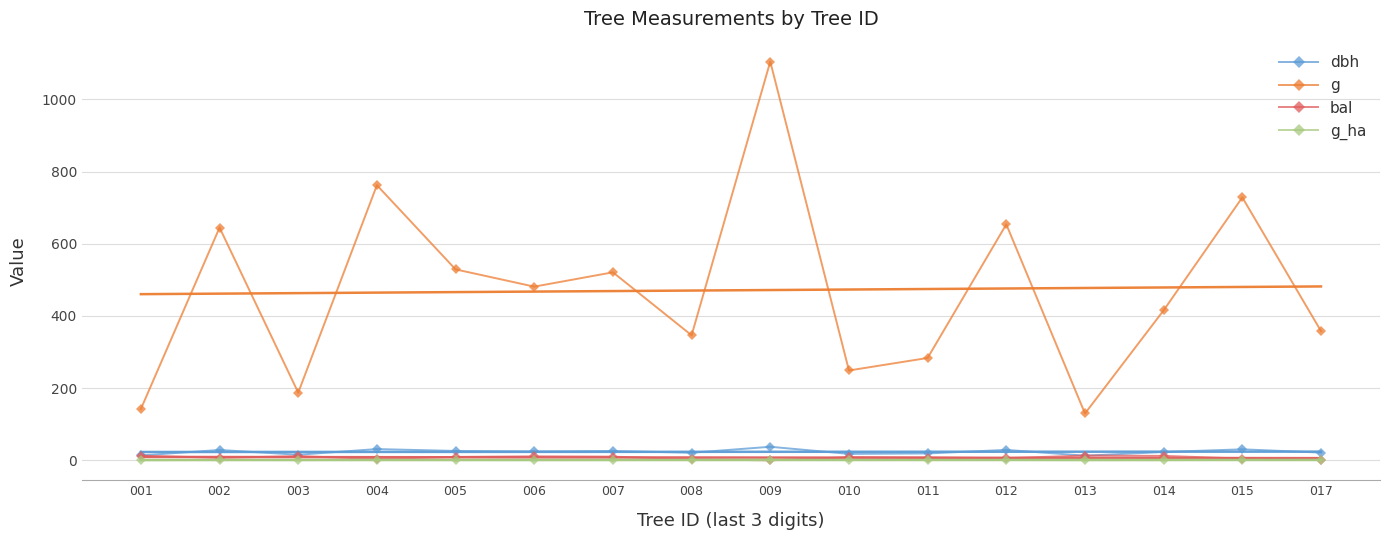

Reading left to right, transcribe all the data shown in this chart.

dbh: 001=13.4	002=28.6	003=15.4	004=31.1	005=25.9	006=24.8	007=25.8	008=21.0	009=37.5	010=17.8	011=19.0	012=28.9	013=12.8	014=23.0	015=30.4	017=21.4
g: 001=142.1	002=644.7	003=187.5	004=762.1	005=528.9	006=481.1	007=520.8	008=346.4	009=1104.5	010=248.8	011=283.5	012=653.7	013=129.7	014=415.5	015=728.2	017=358.0
bal: 001=12.8	002=6.8	003=11.6	004=3.8	005=9.4	006=10.9	007=10.2	008=2.7	009=0.0	010=8.7	011=7.8	012=5.9	013=13.2	014=12.2	015=4.9	017=1.6
g_ha: 001=0.5	002=0.9	003=0.6	004=1.1	005=0.8	006=0.7	007=0.7	008=1.1	009=1.6	010=0.8	011=0.9	012=0.9	013=0.4	014=0.6	015=1.0	017=1.1